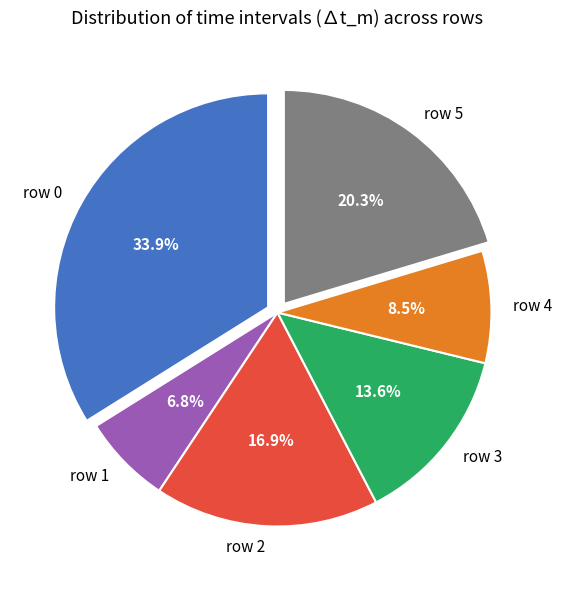

To the nearest percent, what is the difference between the largest and smallest slice percentages?

27%